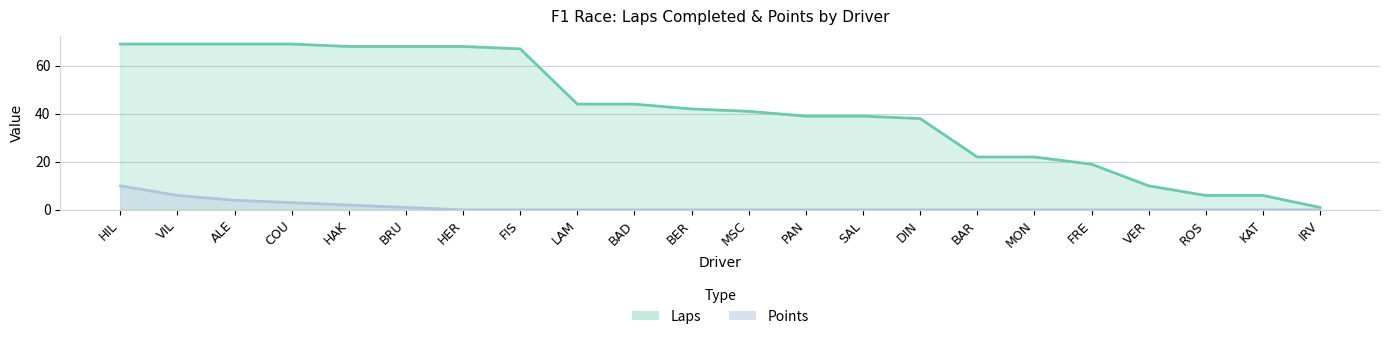

Rank the series at ROS from highest to lowest value.

Laps, Points